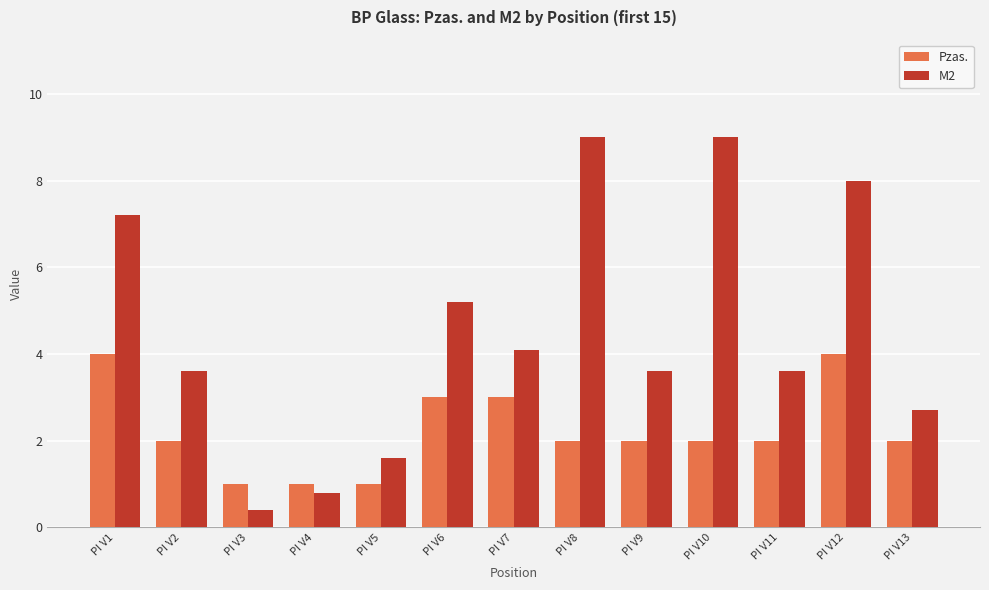

How many data points in M2 are less than 3?

4